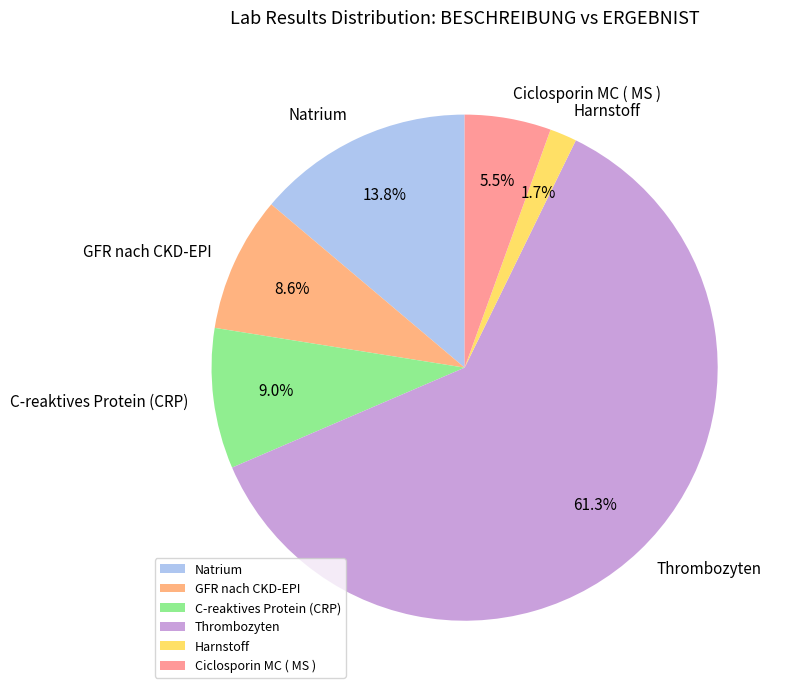

The C-reaktives Protein (CRP) slice represents 19% of the pie. True or false?

False